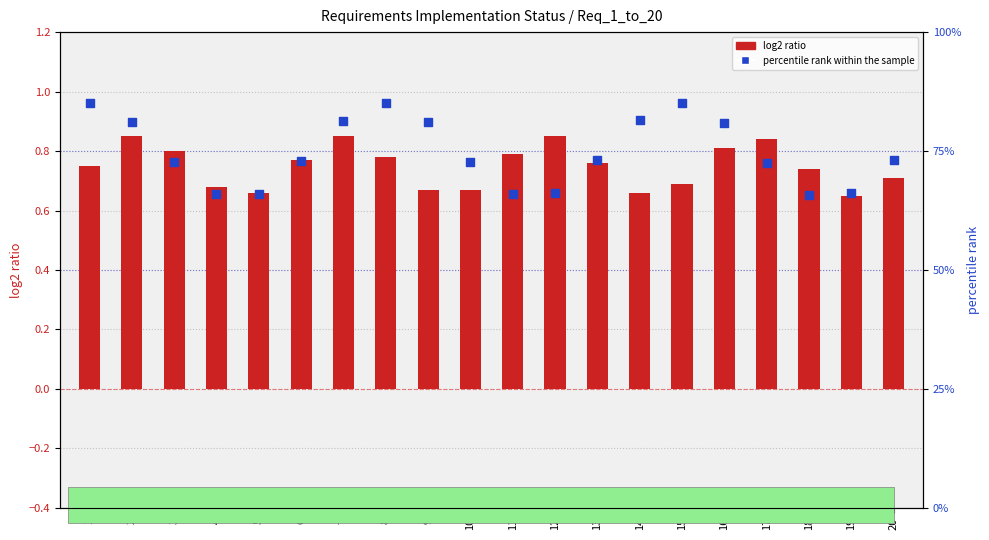

Which series contains the lowest Y value?

log2 ratio